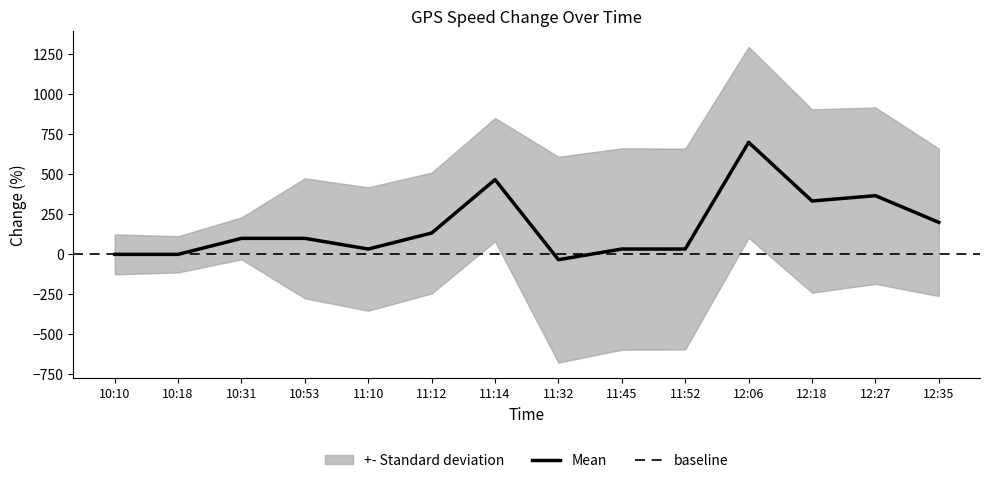

What is the label of the 13th point from the right?

10:18